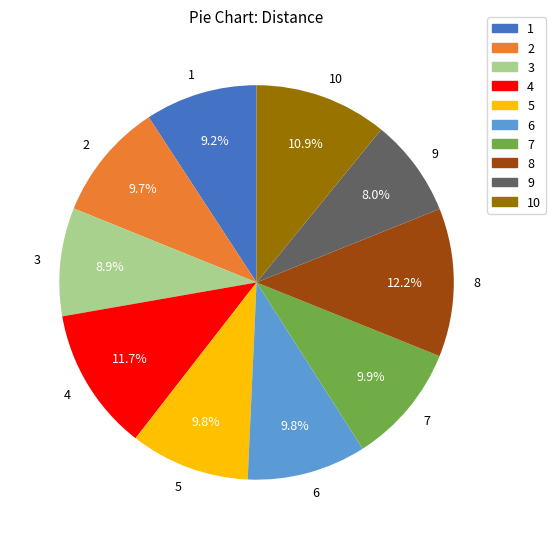

Is there any slice that represents more than half of the pie?

No